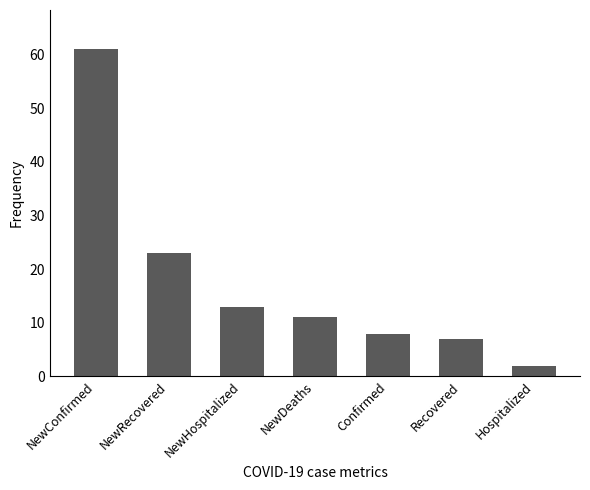

At which category does the chart reach its peak across all series?

NewConfirmed